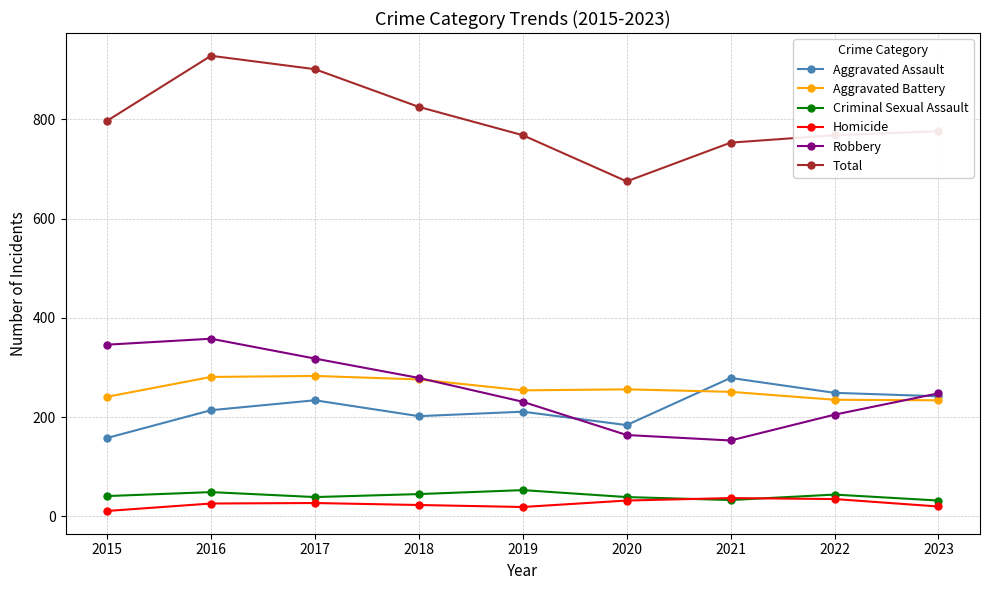

What is the difference between the Aggravated Assault values at 2016 and 2020?

30